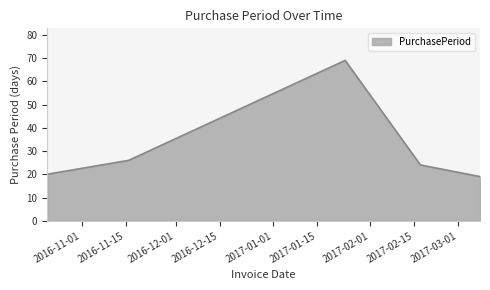

What is the difference between the maximum and minimum values?

50